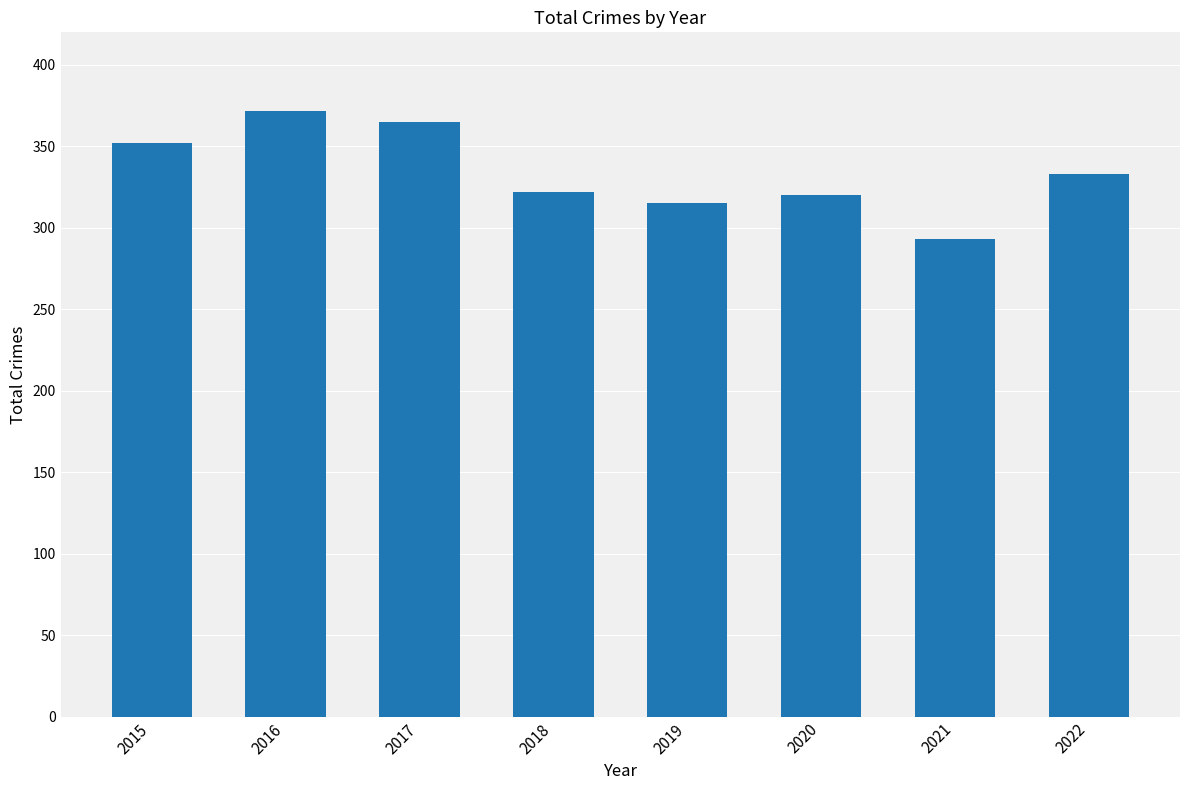

Does the chart contain stacked bars?

No